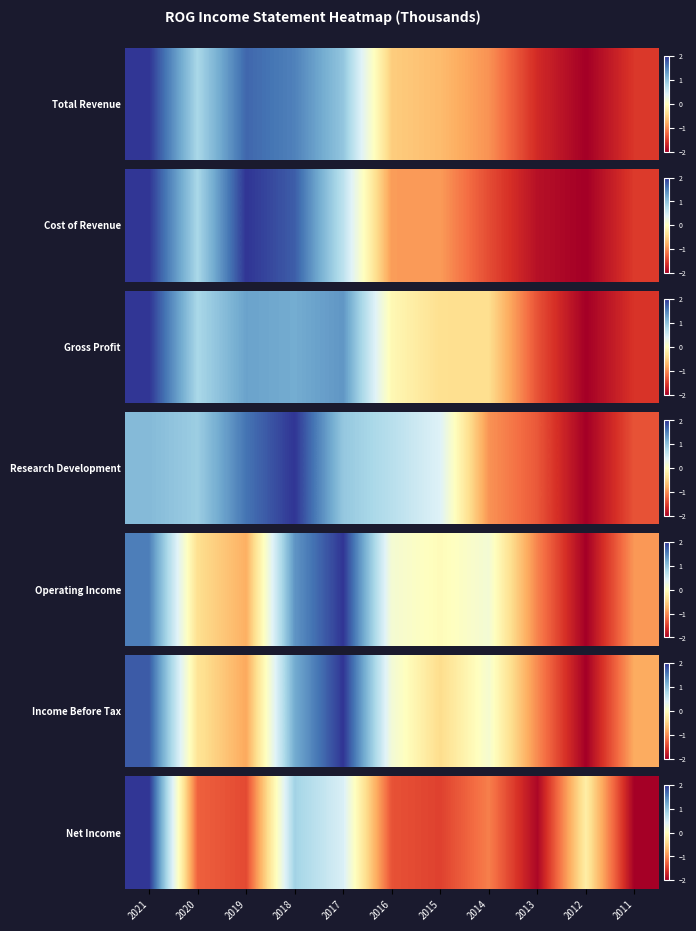

Reading left to right, extract all data points from this chart.

2021=2.0	2020=-1.3	2019=-1.4	2018=0.9	2017=0.4	2016=-1.4	2015=-1.5	2014=-1.1	2013=-1.9	2012=-0.2	2011=-2.0